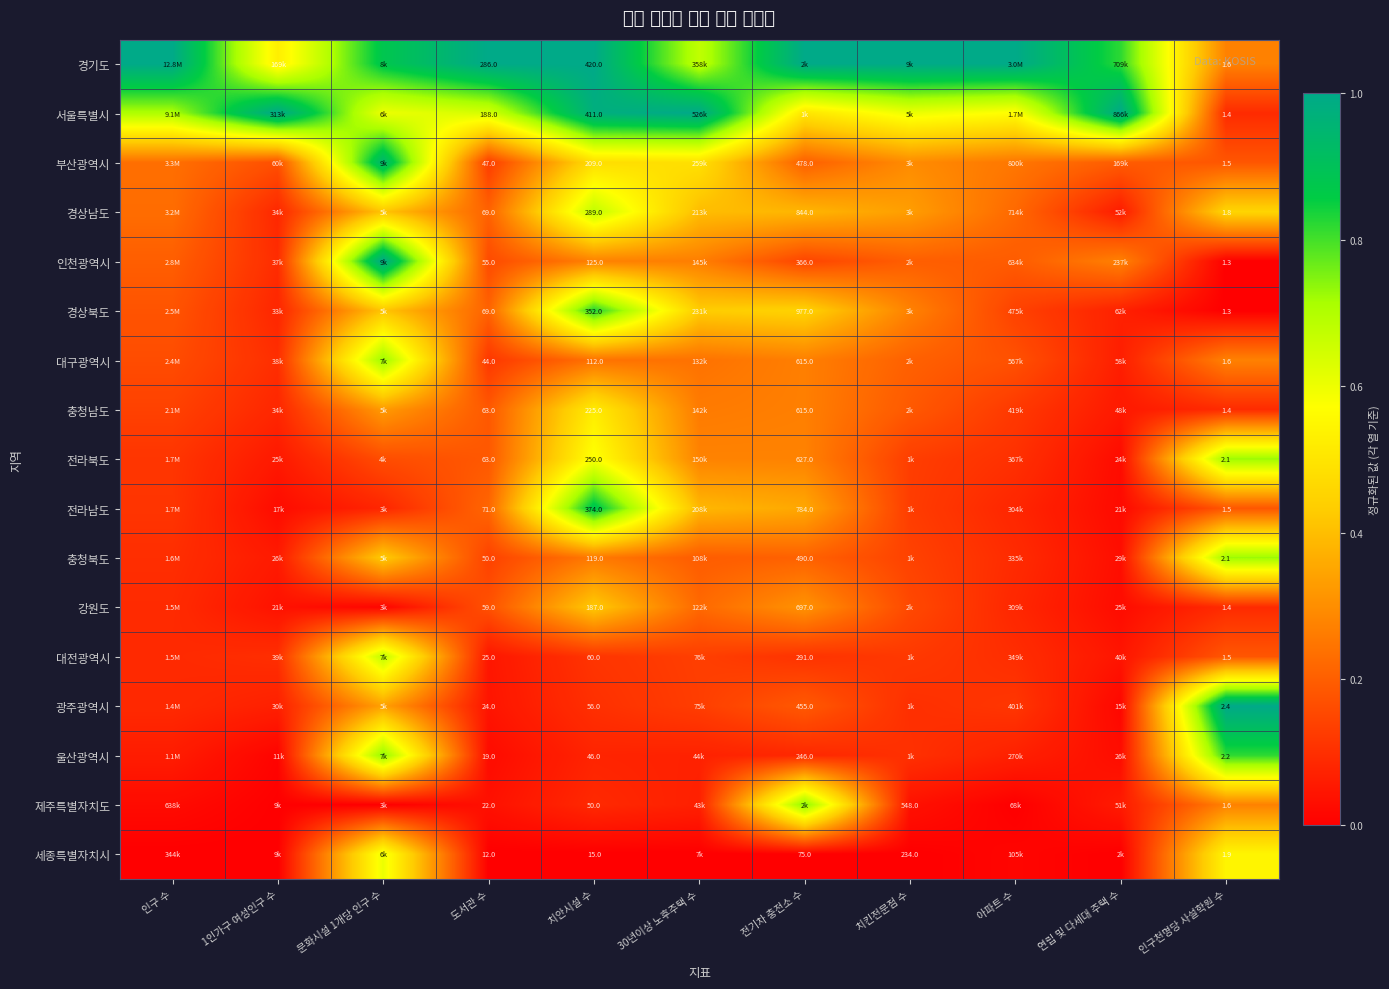

True or false: 경상북도 has a value of -0.4 at 인구천명당 사설학원 수.

False